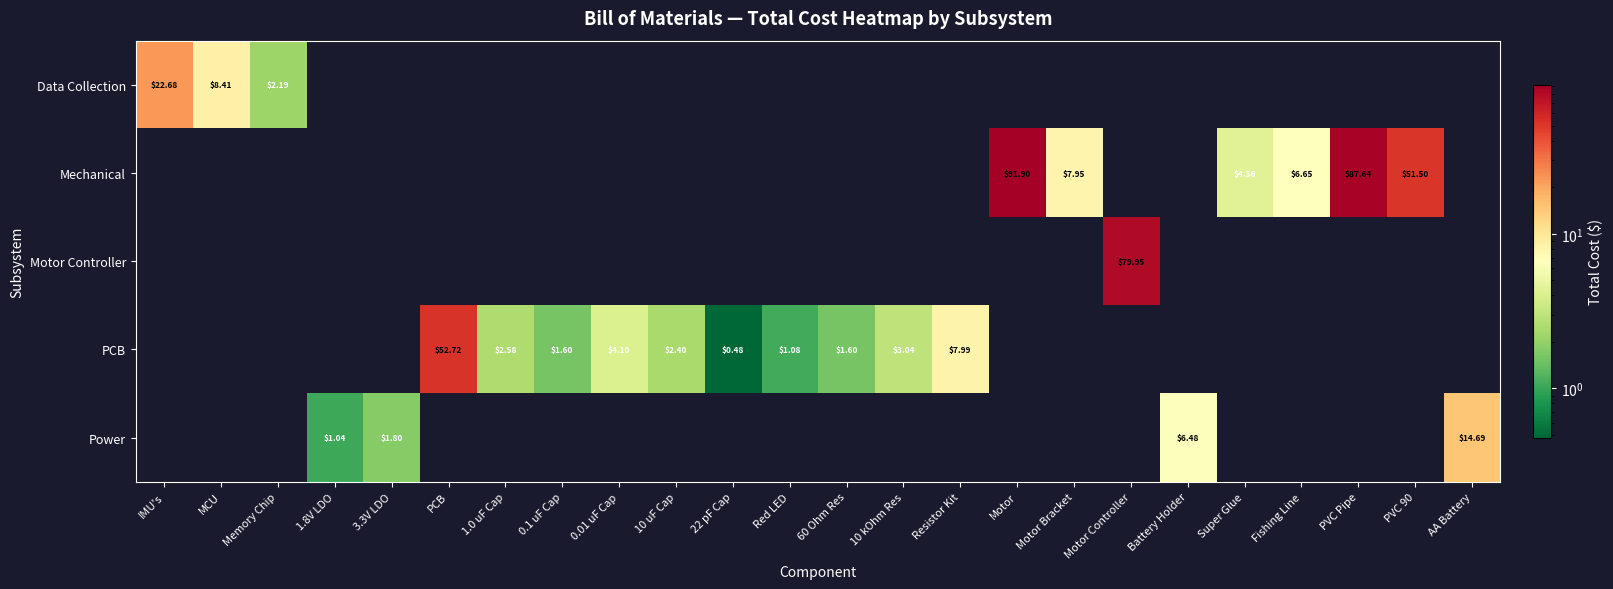

Is the value of PCB at MCU greater than the value of Mechanical at Fishing Line?

No